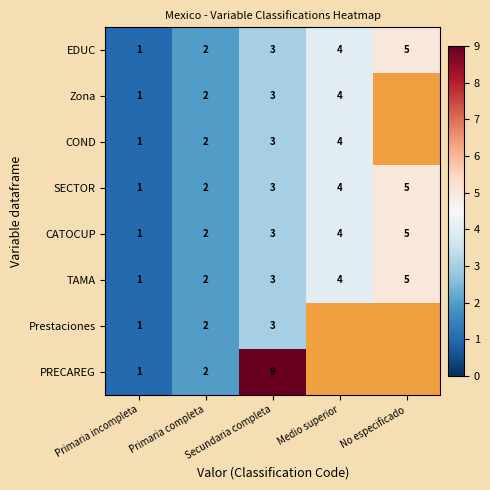

Count the TAMA values in the range 2 to 4.

3